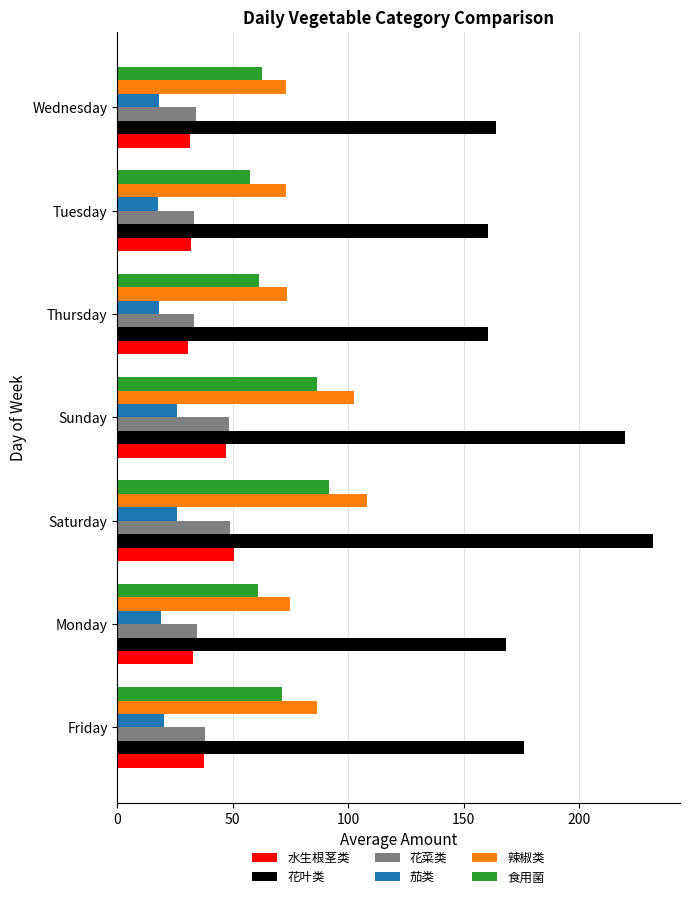

At which label does 水生根茎类 reach its peak?

Saturday